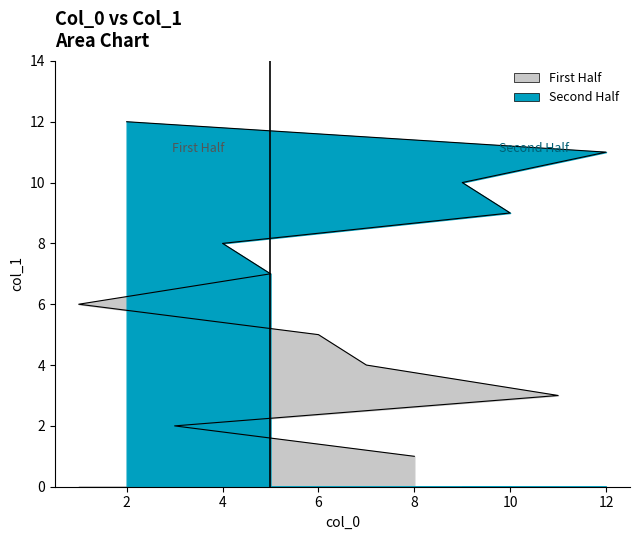

True or false: there are more than 2 points higher than both neighbors.

False